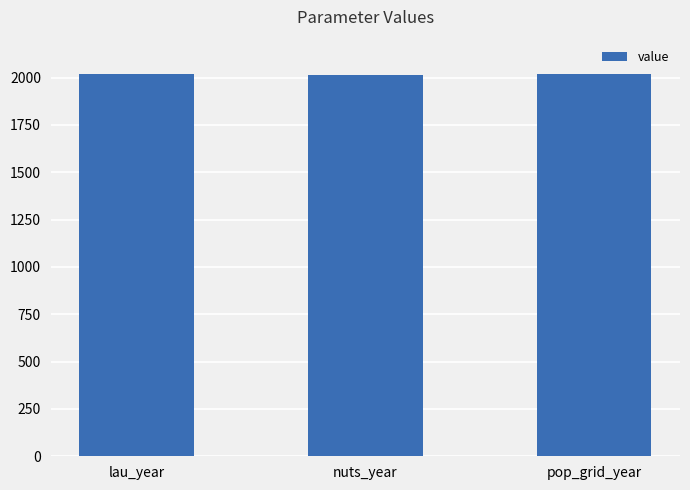

Count the number of categories in the chart.

3